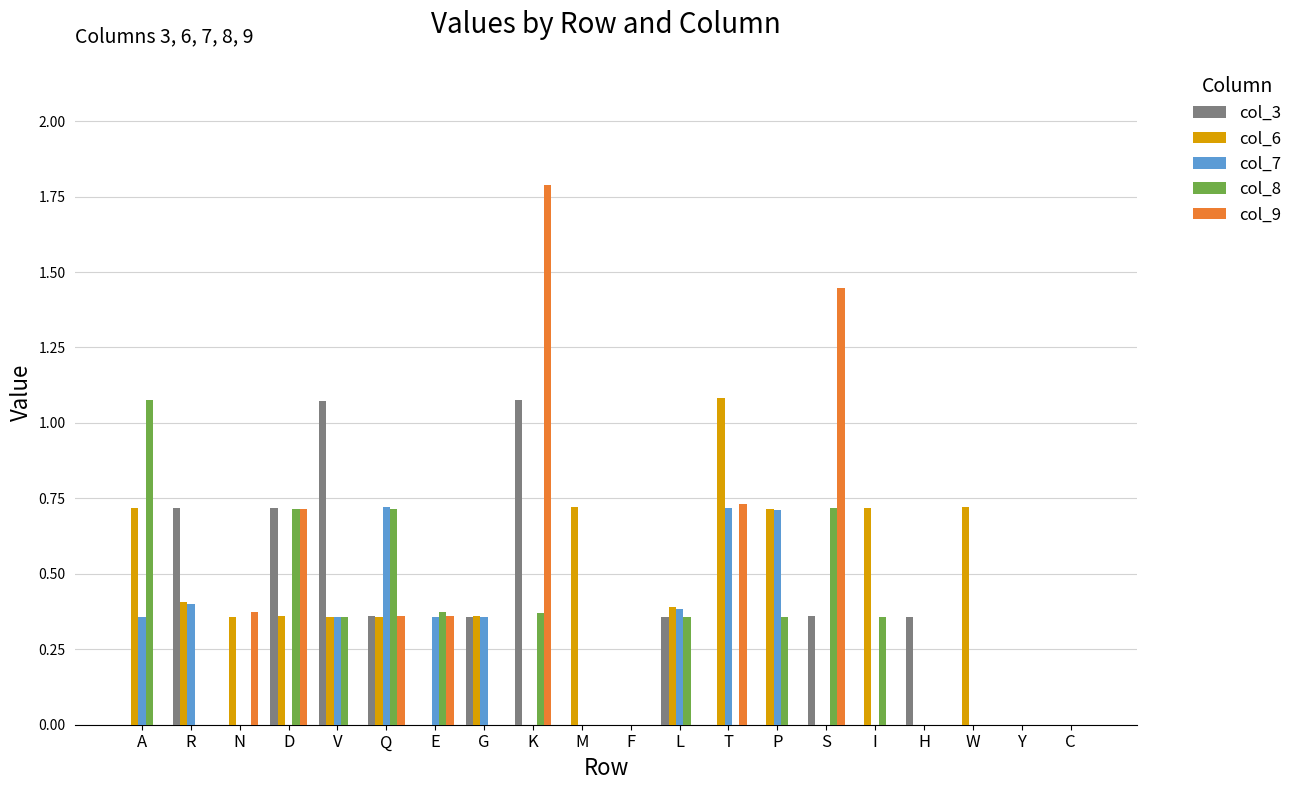

Between K and L, which series saw the biggest shift?

col_9